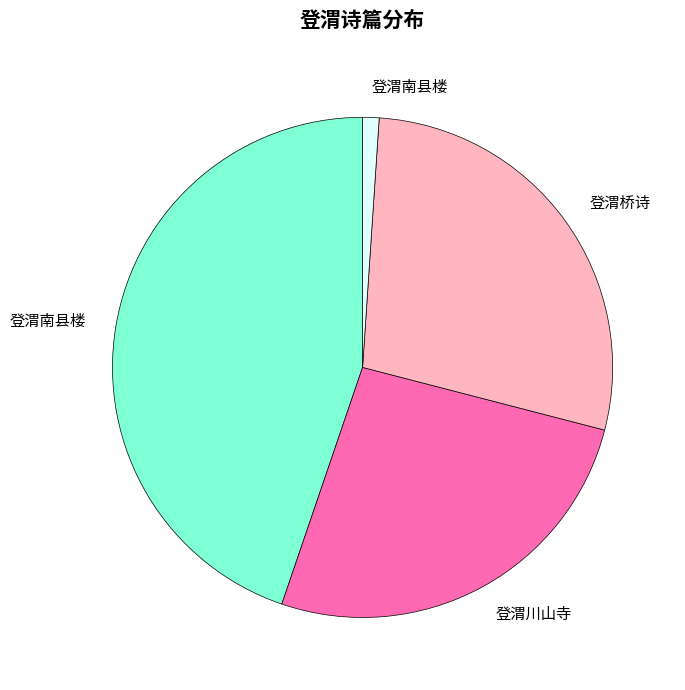

Is there a majority slice in this chart?

No